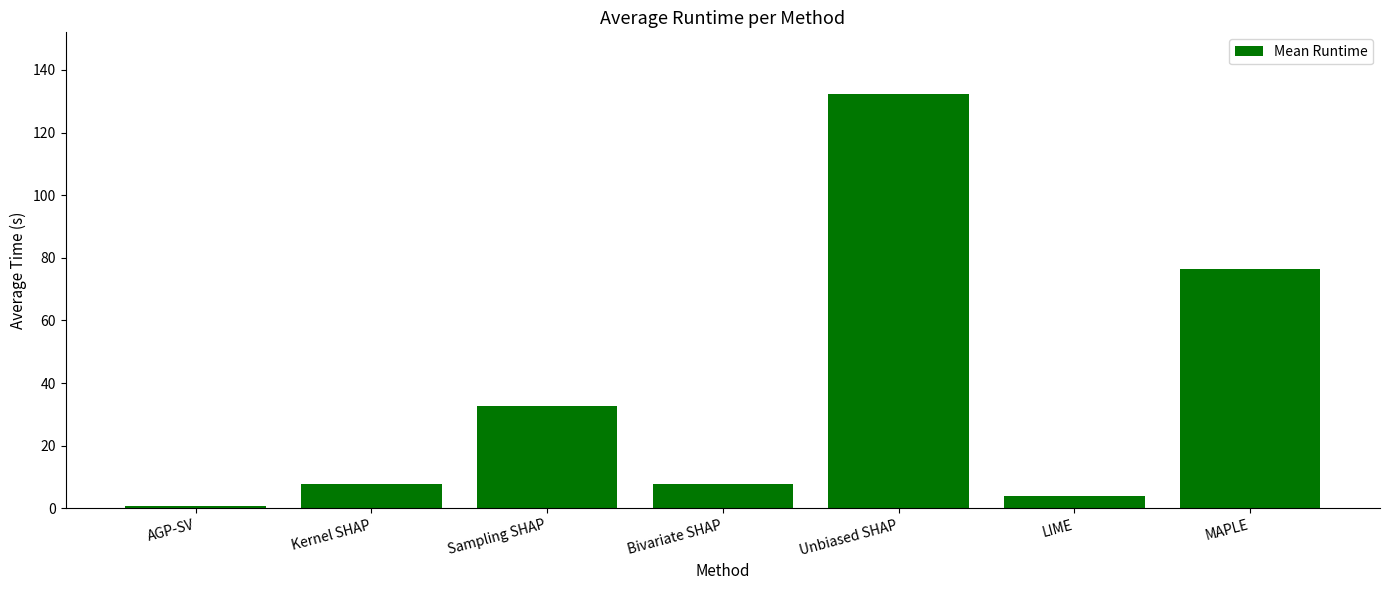

What is the sum of the values at Sampling SHAP and LIME?

36.4